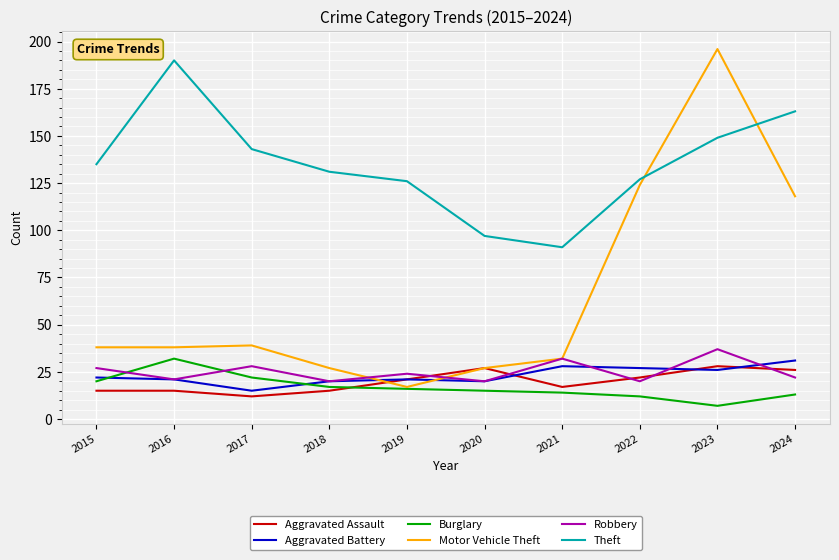

What is the difference between the maximum and minimum values in the Theft series?

99